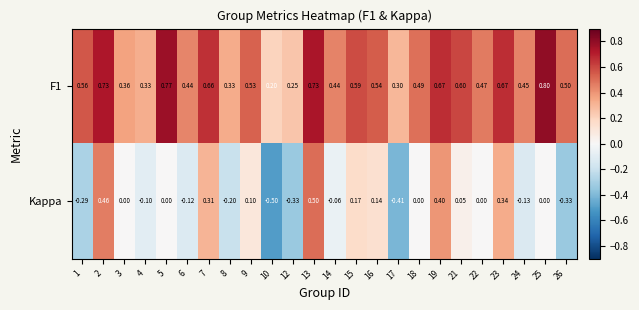

Which series changed the most between 5 and 26?

Kappa